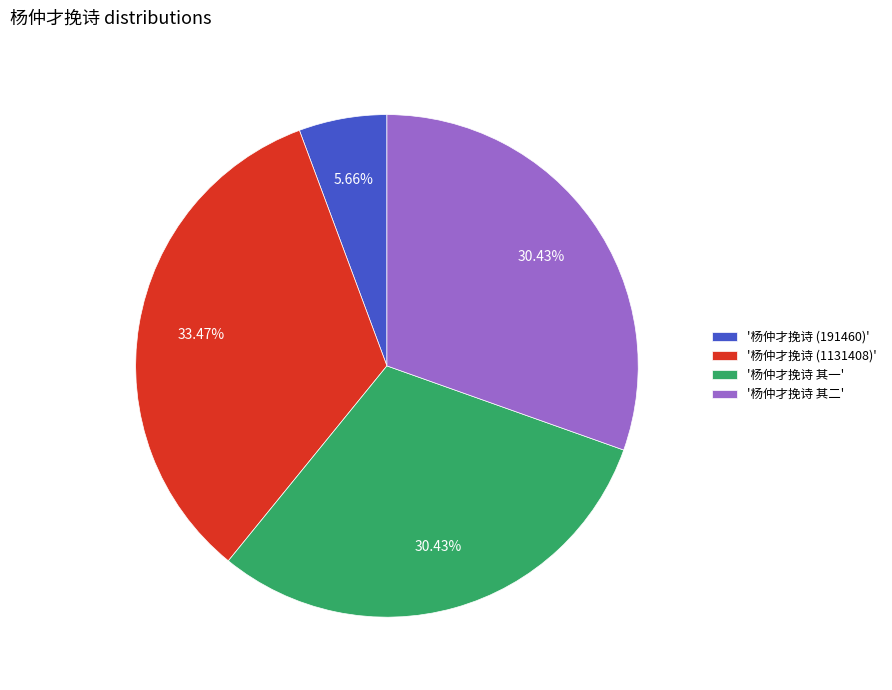

Approximately how many times larger is the value at '杨仲才挽诗 其一' compared to '杨仲才挽诗 其二'?

1.0